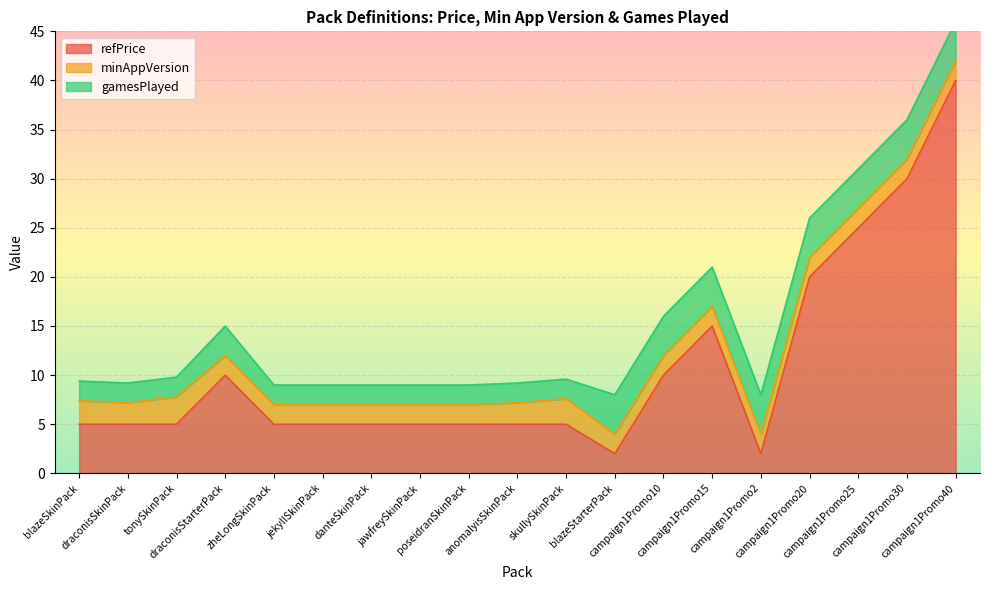

Which category has the lowest value across all series?

blazeStarterPack